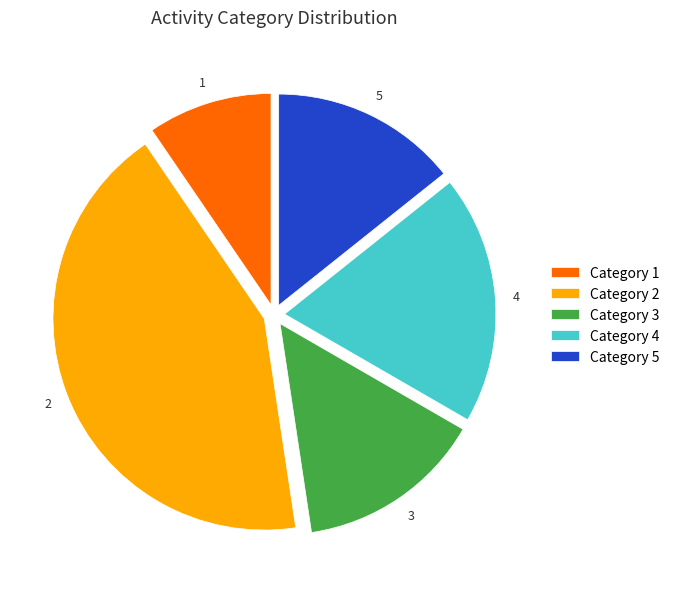

Do Category 3 and Category 4 together represent more than half of the pie?

No